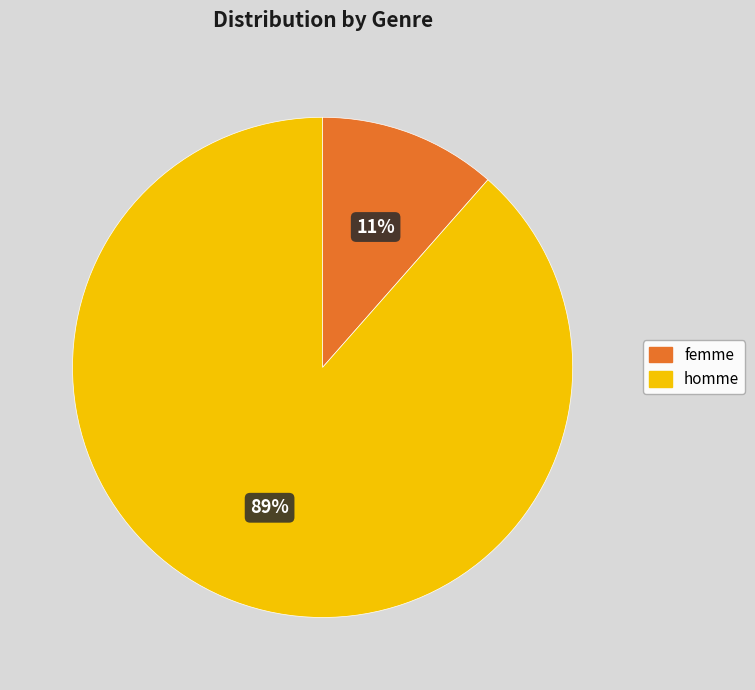

Between femme and homme, which is larger?

homme